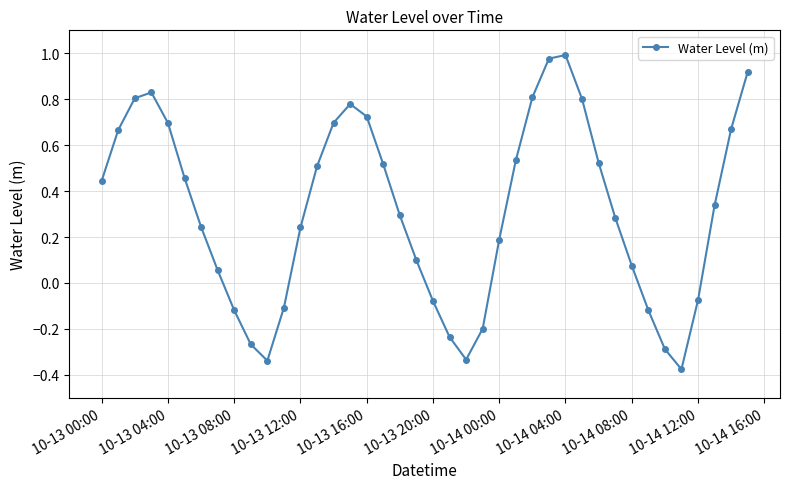

What is the difference between the maximum and minimum values?

1.4